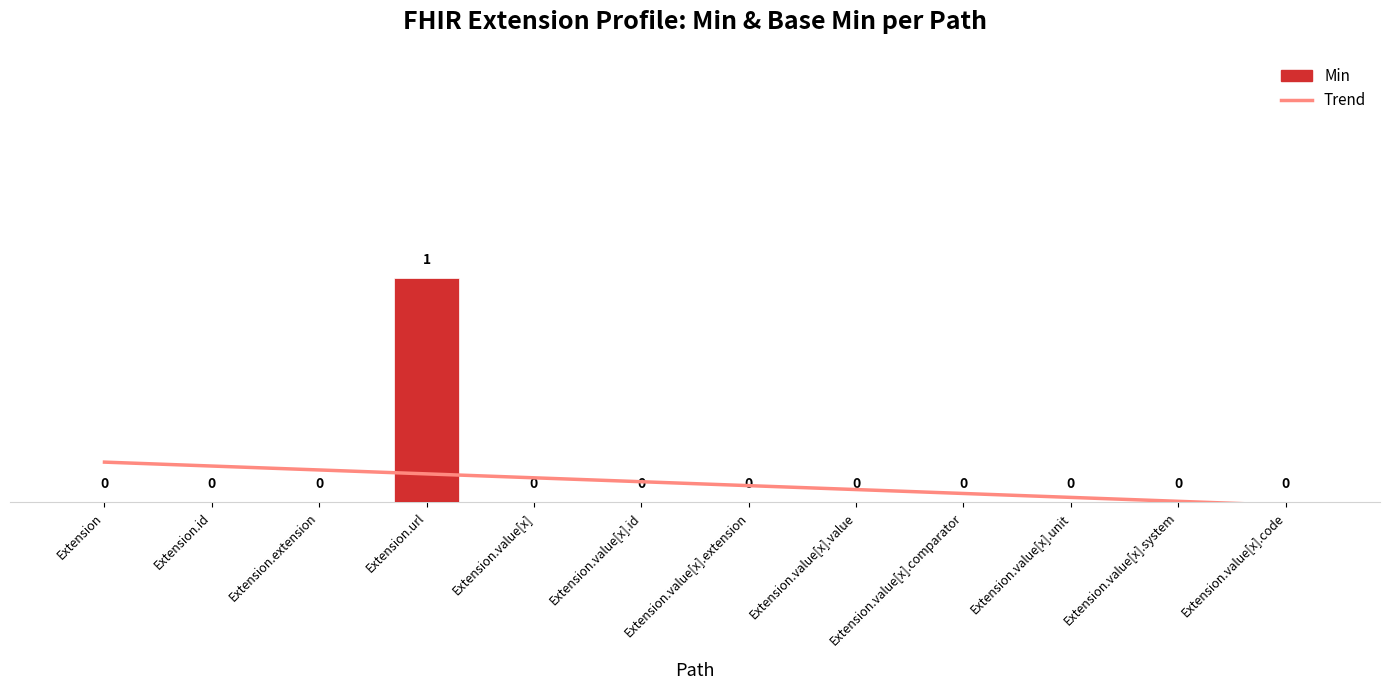

The Trend series shows 0.1 at Extension.url. True or false?

False